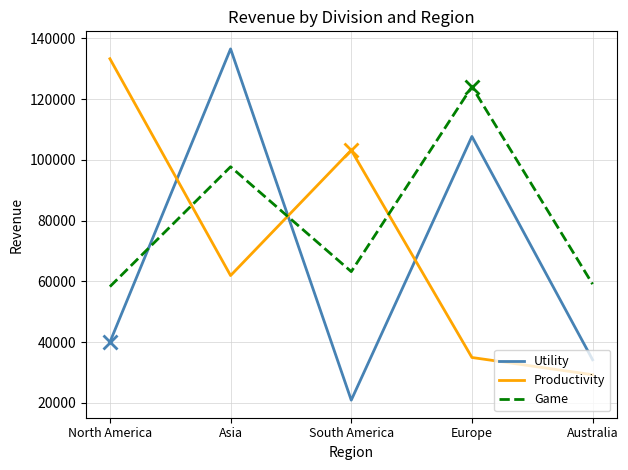

Count the number of categories in the chart.

5